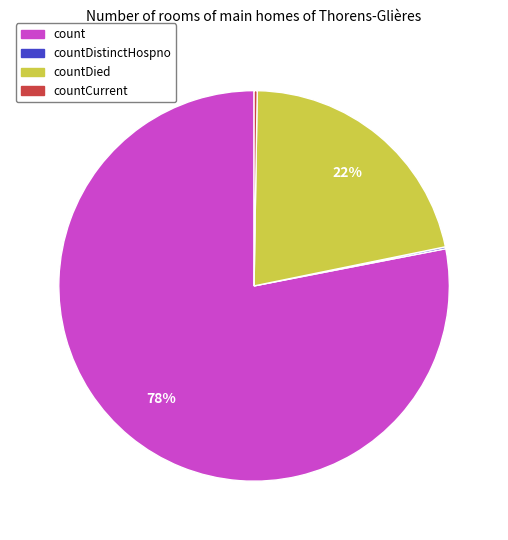

Is there any slice that represents more than half of the pie?

Yes